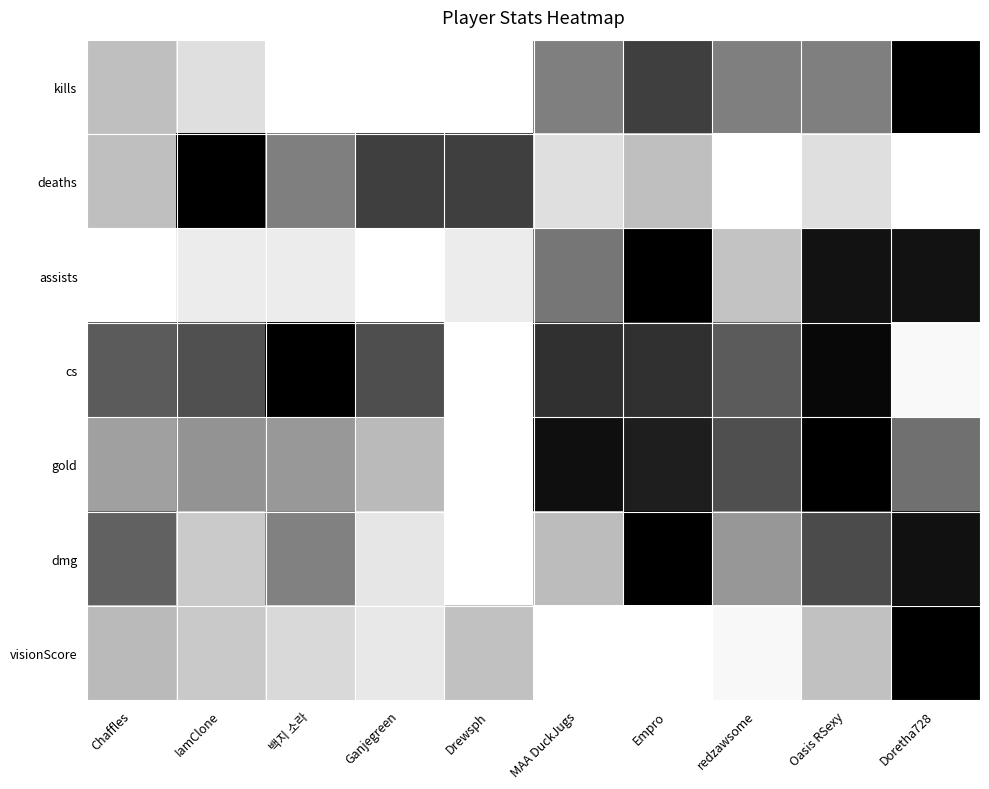

Reading right to left, list all the values displayed in this chart.

kills: Doretha728=1.0	Oasis RSexy=0.5	redzawsome=0.5	Empro=0.8	MAA DuckJugs=0.5	Drewsph=0.0	Ganjegreen=0.0	백지 소라=0.0	IamClone=0.1	Chaffles=0.2
deaths: Doretha728=0.0	Oasis RSexy=0.1	redzawsome=0.0	Empro=0.2	MAA DuckJugs=0.1	Drewsph=0.8	Ganjegreen=0.8	백지 소라=0.5	IamClone=1.0	Chaffles=0.2
assists: Doretha728=0.9	Oasis RSexy=0.9	redzawsome=0.2	Empro=1.0	MAA DuckJugs=0.5	Drewsph=0.1	Ganjegreen=0.0	백지 소라=0.1	IamClone=0.1	Chaffles=0.0
cs: Doretha728=0.0	Oasis RSexy=1.0	redzawsome=0.6	Empro=0.8	MAA DuckJugs=0.8	Drewsph=0.0	Ganjegreen=0.7	백지 소라=1.0	IamClone=0.7	Chaffles=0.6
gold: Doretha728=0.6	Oasis RSexy=1.0	redzawsome=0.7	Empro=0.9	MAA DuckJugs=0.9	Drewsph=0.0	Ganjegreen=0.3	백지 소라=0.4	IamClone=0.4	Chaffles=0.4
dmg: Doretha728=0.9	Oasis RSexy=0.7	redzawsome=0.4	Empro=1.0	MAA DuckJugs=0.3	Drewsph=0.0	Ganjegreen=0.1	백지 소라=0.5	IamClone=0.2	Chaffles=0.6
visionScore: Doretha728=1.0	Oasis RSexy=0.2	redzawsome=0.0	Empro=0.0	MAA DuckJugs=0.0	Drewsph=0.2	Ganjegreen=0.1	백지 소라=0.2	IamClone=0.2	Chaffles=0.3